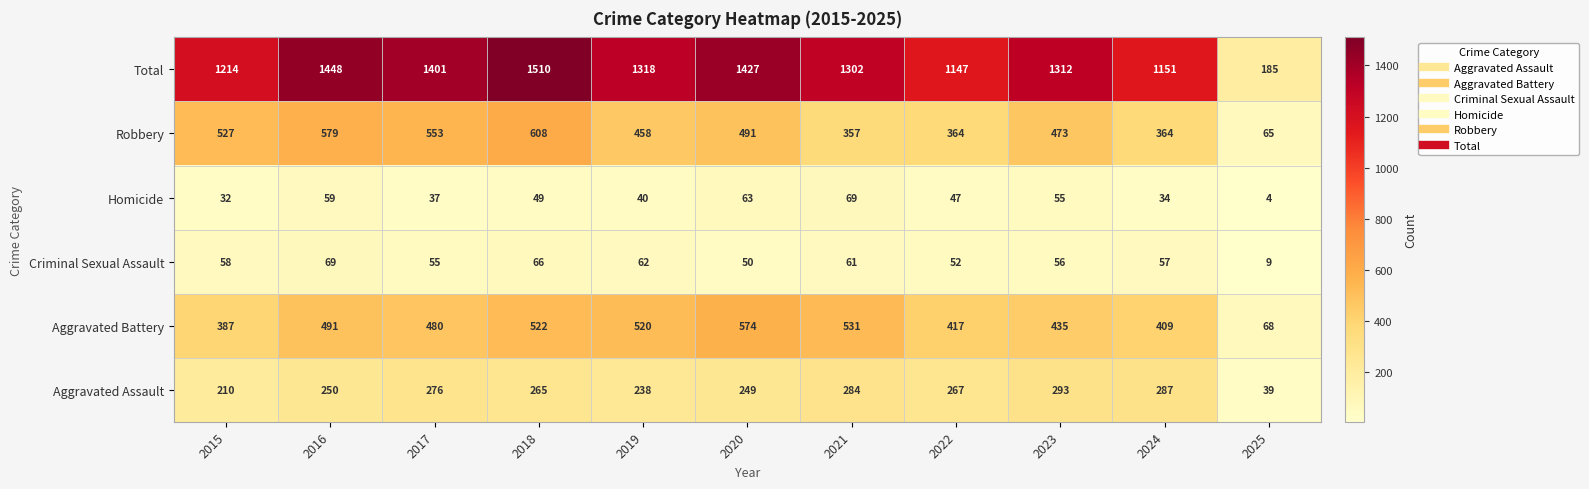

True or false: Aggravated Battery has a value of 435 at 2023.

True